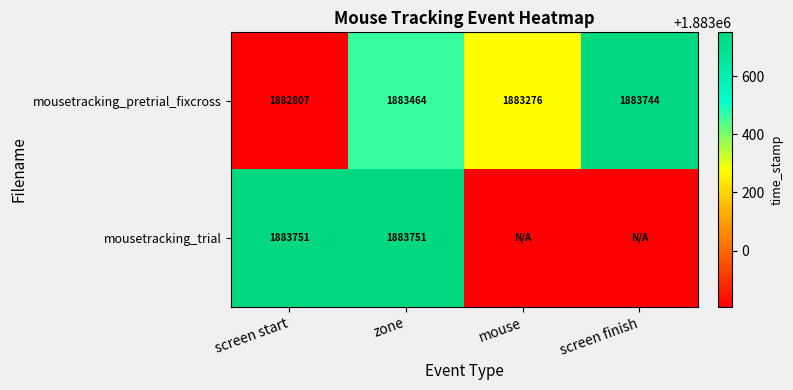

Is it true that mousetracking_pretrial_fixcross equals 3389348.3 at zone?

False